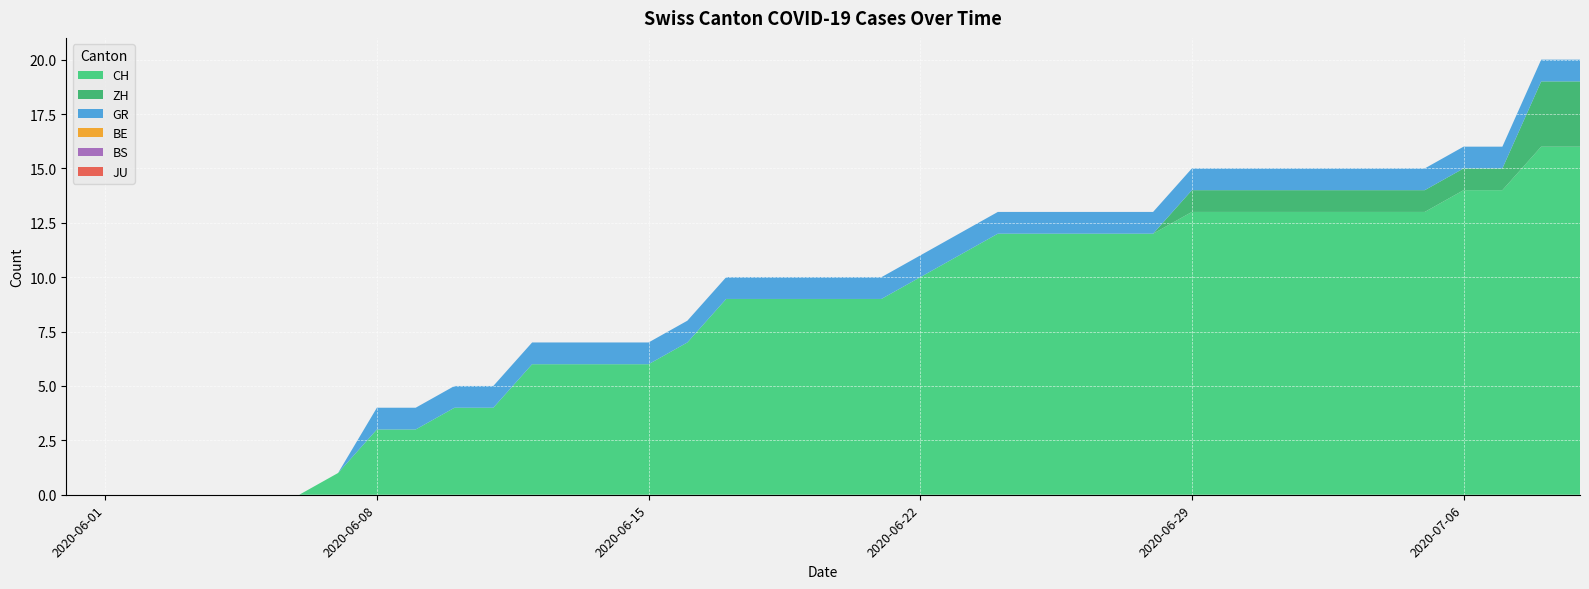

Reading left to right, list all the values displayed in this chart.

CH: 2020-05-31=0	2020-06-01=0	2020-06-02=0	2020-06-03=0	2020-06-04=0	2020-06-05=0	2020-06-06=0	2020-06-07=1	2020-06-08=3	2020-06-09=3	2020-06-10=4	2020-06-11=4	2020-06-12=6	2020-06-13=6	2020-06-14=6	2020-06-15=6	2020-06-16=7	2020-06-17=9	2020-06-18=9	2020-06-19=9	2020-06-20=9	2020-06-21=9	2020-06-22=10	2020-06-23=11	2020-06-24=12	2020-06-25=12	2020-06-26=12	2020-06-27=12	2020-06-28=12	2020-06-29=13	2020-06-30=13	2020-07-01=13	2020-07-02=13	2020-07-03=13	2020-07-04=13	2020-07-05=13	2020-07-06=14	2020-07-07=14	2020-07-08=16	2020-07-09=16
ZH: 2020-05-31=0	2020-06-01=0	2020-06-02=0	2020-06-03=0	2020-06-04=0	2020-06-05=0	2020-06-06=0	2020-06-07=0	2020-06-08=0	2020-06-09=0	2020-06-10=0	2020-06-11=0	2020-06-12=0	2020-06-13=0	2020-06-14=0	2020-06-15=0	2020-06-16=0	2020-06-17=0	2020-06-18=0	2020-06-19=0	2020-06-20=0	2020-06-21=0	2020-06-22=0	2020-06-23=0	2020-06-24=0	2020-06-25=0	2020-06-26=0	2020-06-27=0	2020-06-28=0	2020-06-29=1	2020-06-30=1	2020-07-01=1	2020-07-02=1	2020-07-03=1	2020-07-04=1	2020-07-05=1	2020-07-06=1	2020-07-07=1	2020-07-08=3	2020-07-09=3
GR: 2020-05-31=0	2020-06-01=0	2020-06-02=0	2020-06-03=0	2020-06-04=0	2020-06-05=0	2020-06-06=0	2020-06-07=0	2020-06-08=1	2020-06-09=1	2020-06-10=1	2020-06-11=1	2020-06-12=1	2020-06-13=1	2020-06-14=1	2020-06-15=1	2020-06-16=1	2020-06-17=1	2020-06-18=1	2020-06-19=1	2020-06-20=1	2020-06-21=1	2020-06-22=1	2020-06-23=1	2020-06-24=1	2020-06-25=1	2020-06-26=1	2020-06-27=1	2020-06-28=1	2020-06-29=1	2020-06-30=1	2020-07-01=1	2020-07-02=1	2020-07-03=1	2020-07-04=1	2020-07-05=1	2020-07-06=1	2020-07-07=1	2020-07-08=1	2020-07-09=1
BE: 2020-05-31=0	2020-06-01=0	2020-06-02=0	2020-06-03=0	2020-06-04=0	2020-06-05=0	2020-06-06=0	2020-06-07=0	2020-06-08=0	2020-06-09=0	2020-06-10=0	2020-06-11=0	2020-06-12=0	2020-06-13=0	2020-06-14=0	2020-06-15=0	2020-06-16=0	2020-06-17=0	2020-06-18=0	2020-06-19=0	2020-06-20=0	2020-06-21=0	2020-06-22=0	2020-06-23=0	2020-06-24=0	2020-06-25=0	2020-06-26=0	2020-06-27=0	2020-06-28=0	2020-06-29=0	2020-06-30=0	2020-07-01=0	2020-07-02=0	2020-07-03=0	2020-07-04=0	2020-07-05=0	2020-07-06=0	2020-07-07=0	2020-07-08=0	2020-07-09=0
BS: 2020-05-31=0	2020-06-01=0	2020-06-02=0	2020-06-03=0	2020-06-04=0	2020-06-05=0	2020-06-06=0	2020-06-07=0	2020-06-08=0	2020-06-09=0	2020-06-10=0	2020-06-11=0	2020-06-12=0	2020-06-13=0	2020-06-14=0	2020-06-15=0	2020-06-16=0	2020-06-17=0	2020-06-18=0	2020-06-19=0	2020-06-20=0	2020-06-21=0	2020-06-22=0	2020-06-23=0	2020-06-24=0	2020-06-25=0	2020-06-26=0	2020-06-27=0	2020-06-28=0	2020-06-29=0	2020-06-30=0	2020-07-01=0	2020-07-02=0	2020-07-03=0	2020-07-04=0	2020-07-05=0	2020-07-06=0	2020-07-07=0	2020-07-08=0	2020-07-09=0
JU: 2020-05-31=0	2020-06-01=0	2020-06-02=0	2020-06-03=0	2020-06-04=0	2020-06-05=0	2020-06-06=0	2020-06-07=0	2020-06-08=0	2020-06-09=0	2020-06-10=0	2020-06-11=0	2020-06-12=0	2020-06-13=0	2020-06-14=0	2020-06-15=0	2020-06-16=0	2020-06-17=0	2020-06-18=0	2020-06-19=0	2020-06-20=0	2020-06-21=0	2020-06-22=0	2020-06-23=0	2020-06-24=0	2020-06-25=0	2020-06-26=0	2020-06-27=0	2020-06-28=0	2020-06-29=0	2020-06-30=0	2020-07-01=0	2020-07-02=0	2020-07-03=0	2020-07-04=0	2020-07-05=0	2020-07-06=0	2020-07-07=0	2020-07-08=0	2020-07-09=0